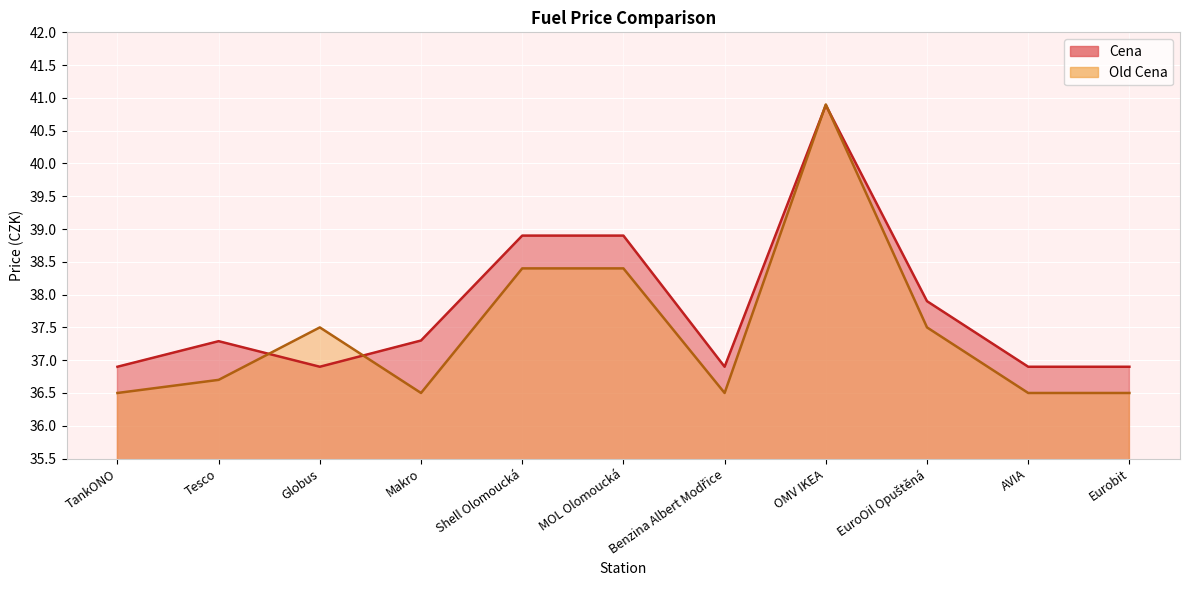

What is the spread (max minus min) of values at TankONO?

0.4